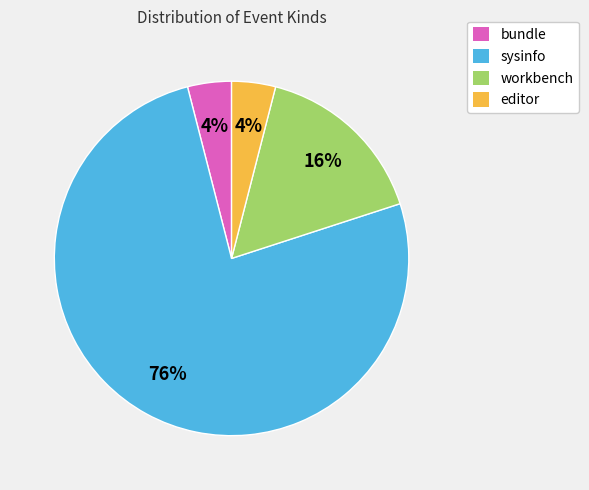

Which category accounts for the majority?

sysinfo